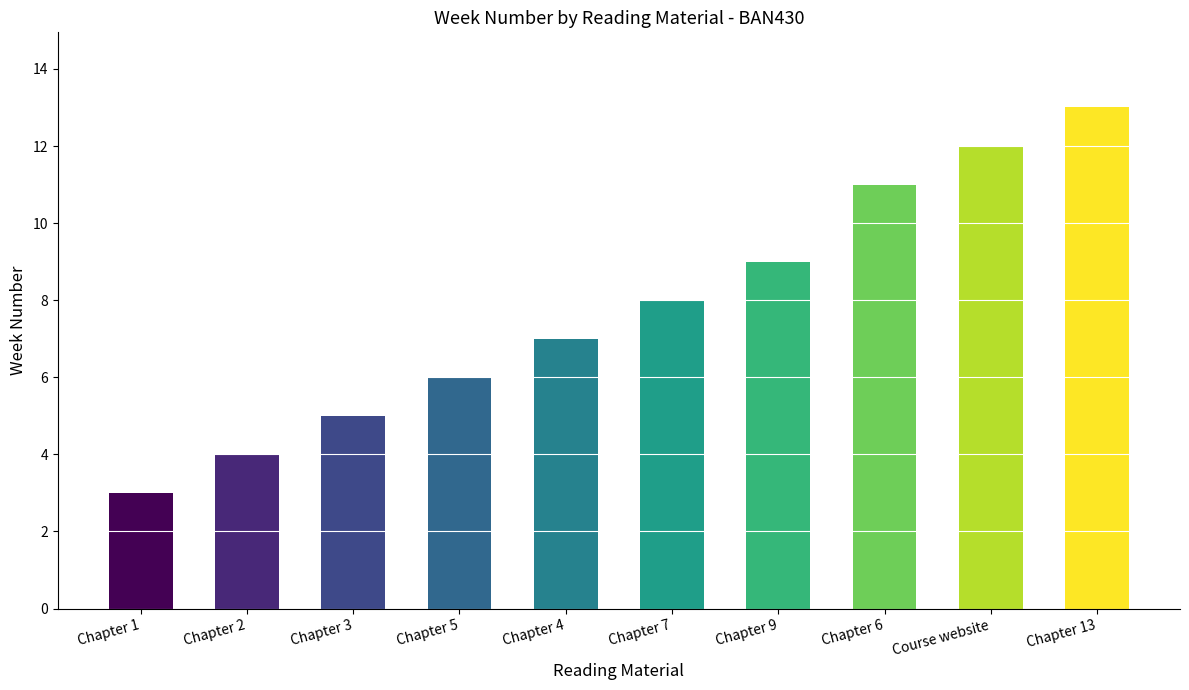

What is the label of the 3rd bar from the right?

Chapter 6